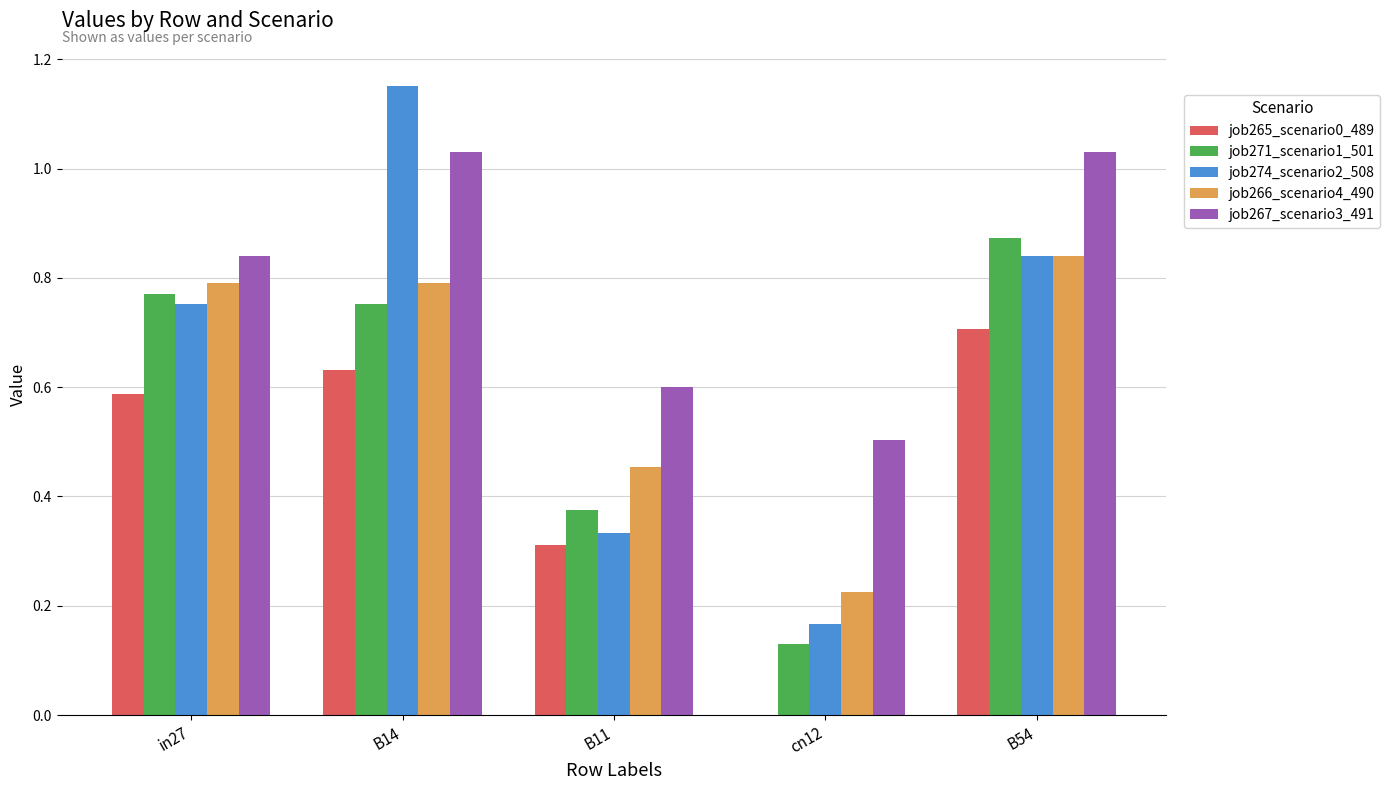

What is the sum of all job265_scenario0_489 values?

2.2